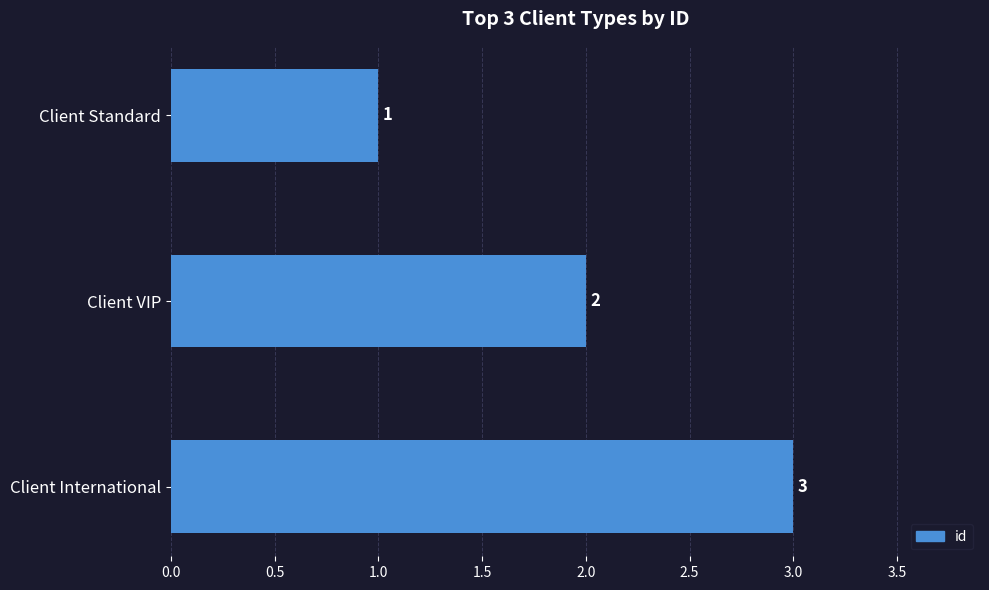

The value at Client International is 1. True or false?

False